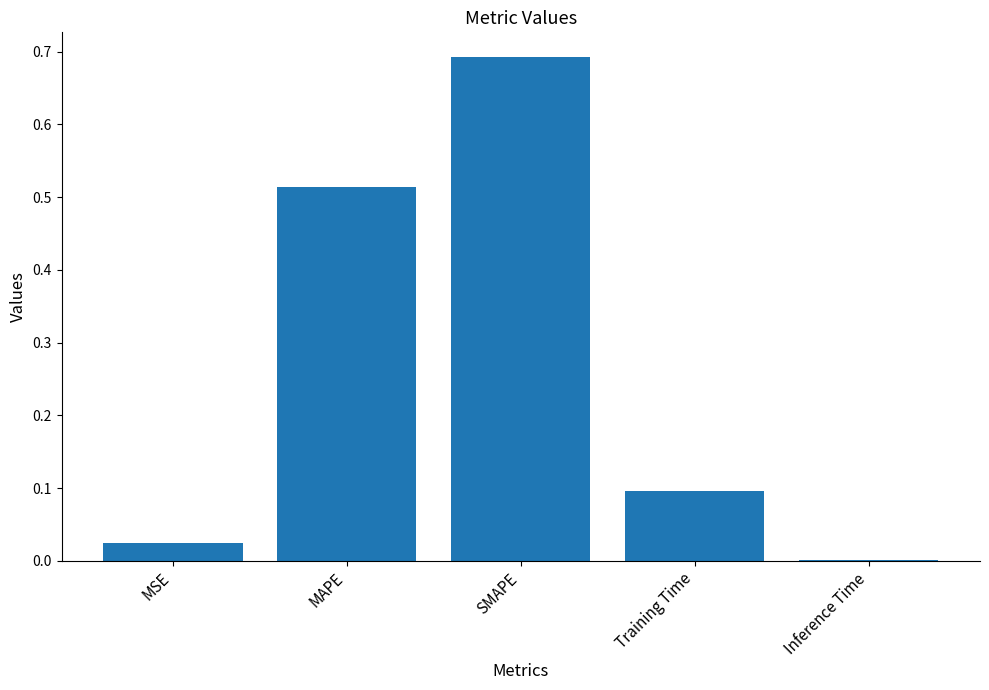

Which label corresponds to the largest value in the chart?

SMAPE